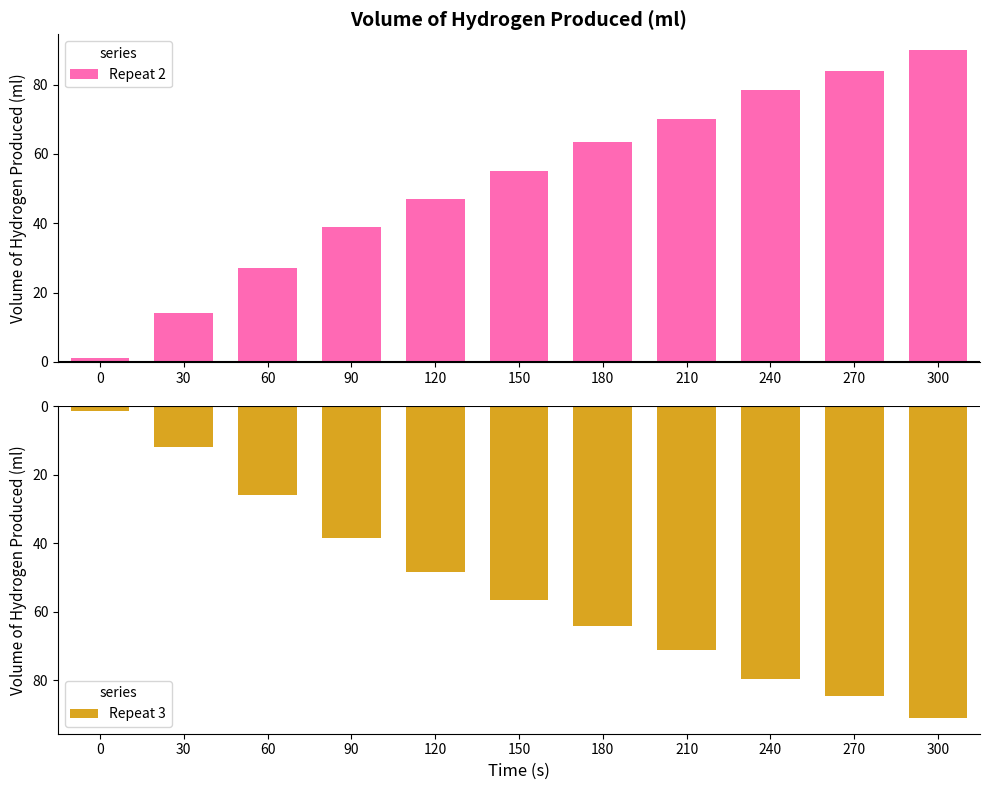

Between 0 and 210, which series saw the biggest shift?

Repeat 3